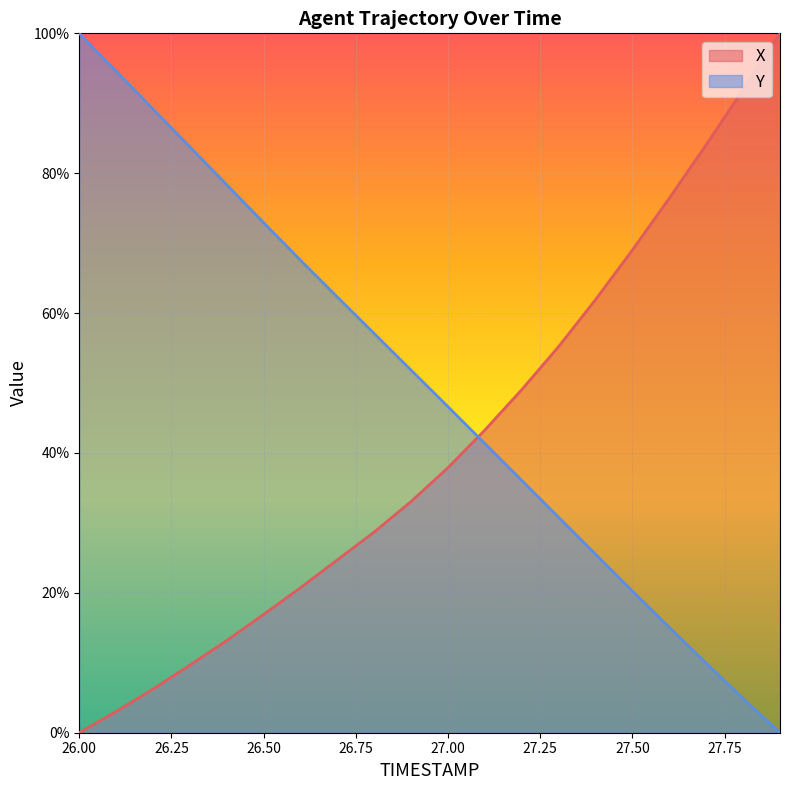

Where do X and Y first cross each other?

27.0 and 27.1